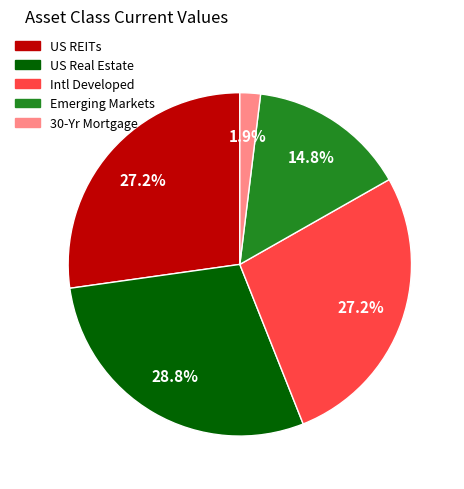

To the nearest percent, what is the average slice percentage?

20%